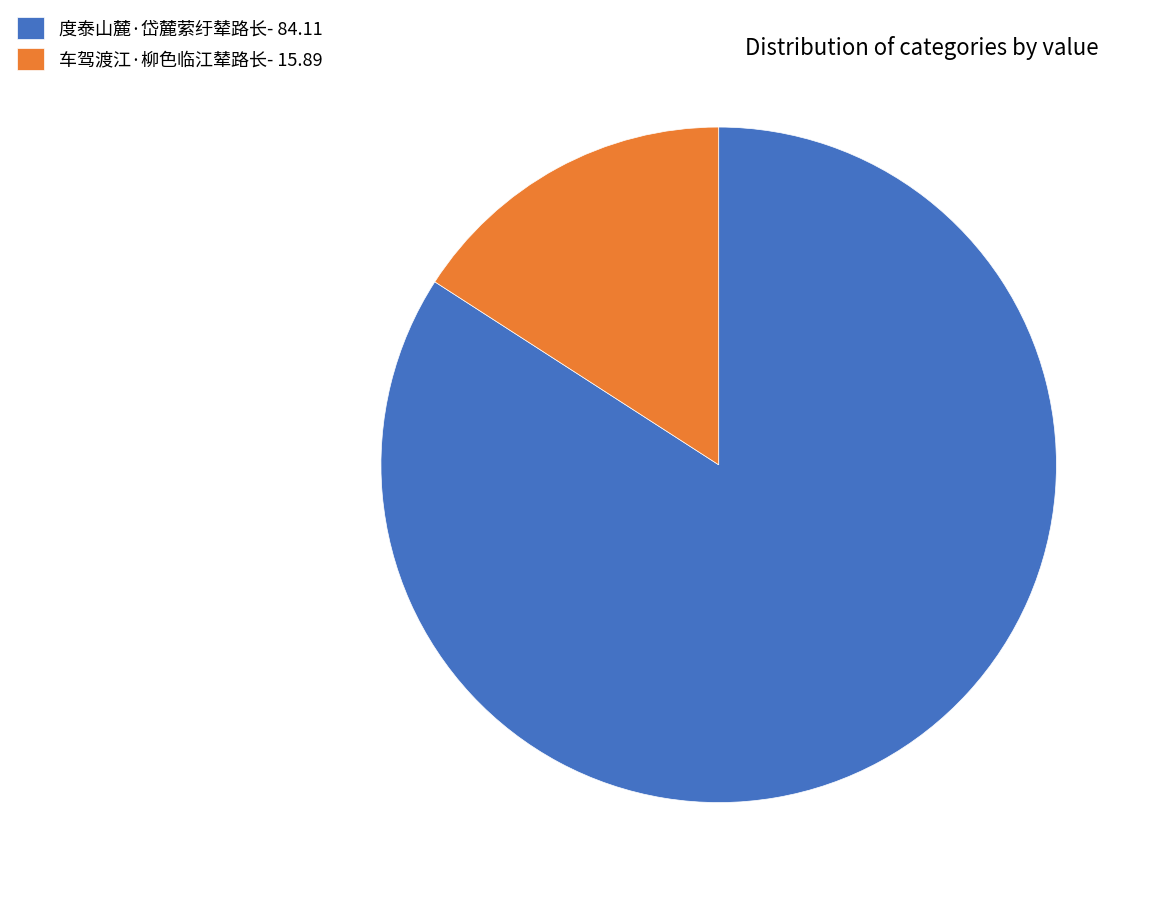

Between 车驾渡江·柳色临江辇路长 and 度泰山麓·岱麓萦纡辇路长, which is larger?

度泰山麓·岱麓萦纡辇路长